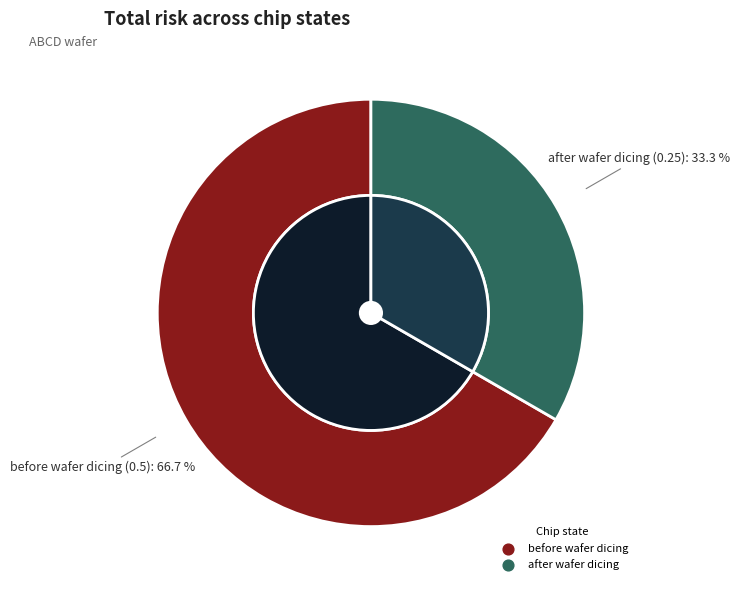

To the nearest percent, what portion does before wafer dicing represent?

67%